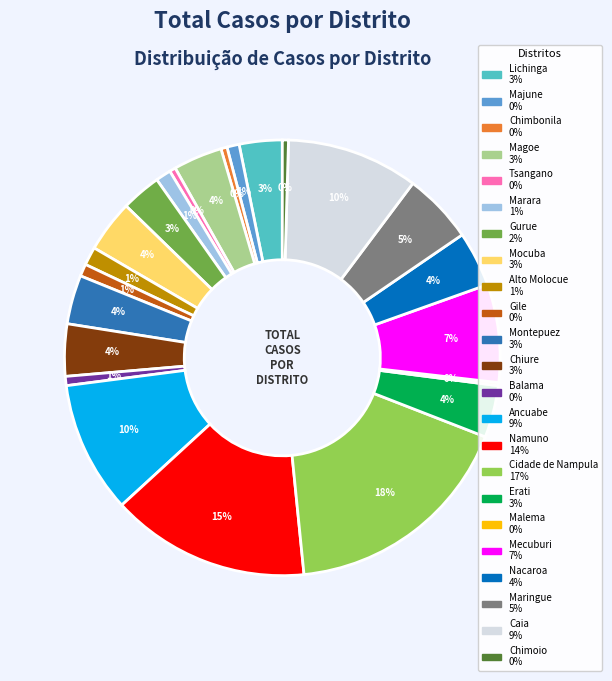

Which slice is the largest?

Cidade de Nampula